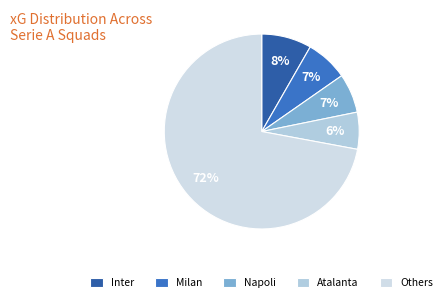

Count the number of slices in the pie.

5